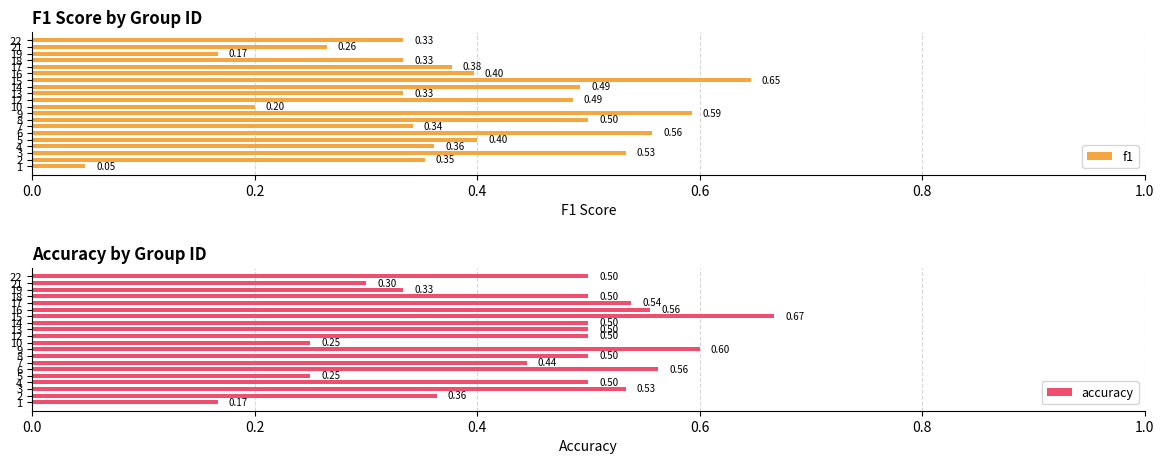

What is the label of the 3rd bar from the right?

17